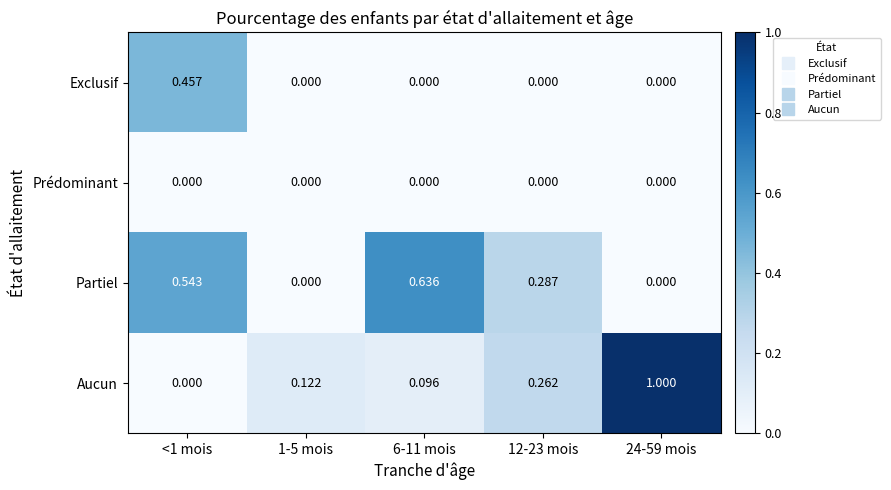

Rank the series by their maximum value, from highest to lowest.

Aucun, Partiel, Exclusif, Prédominant